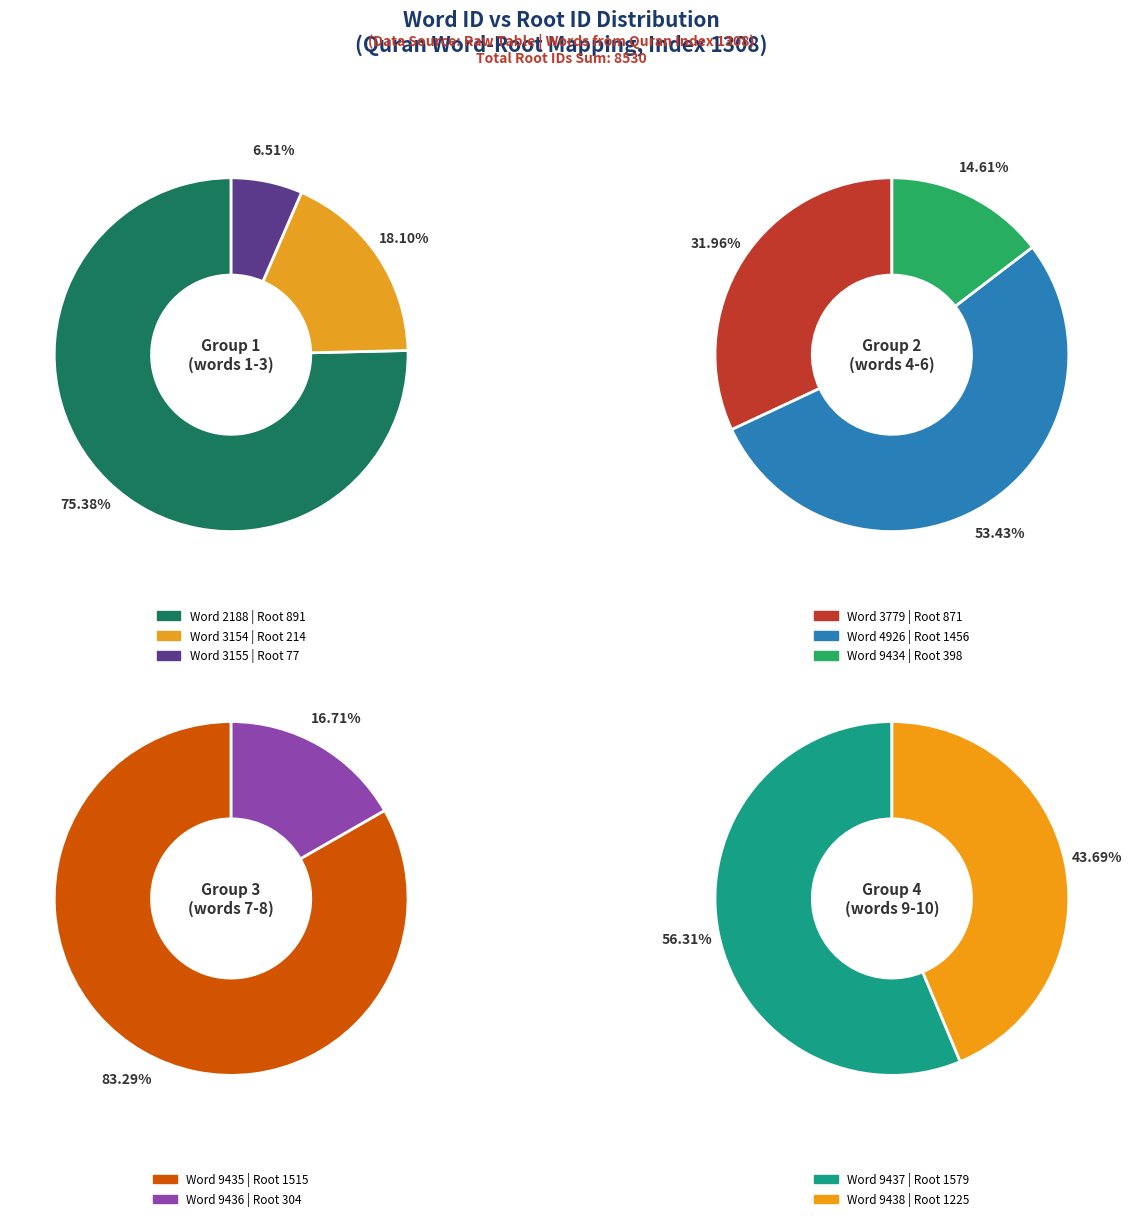

The 9435 slice represents 23% of the pie. True or false?

False